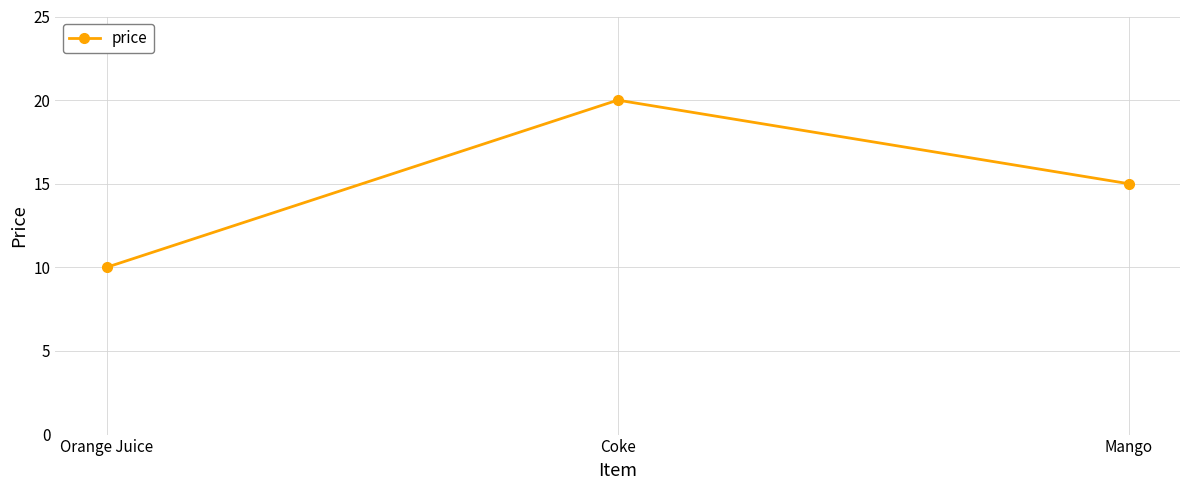

What is the greatest value displayed?

20